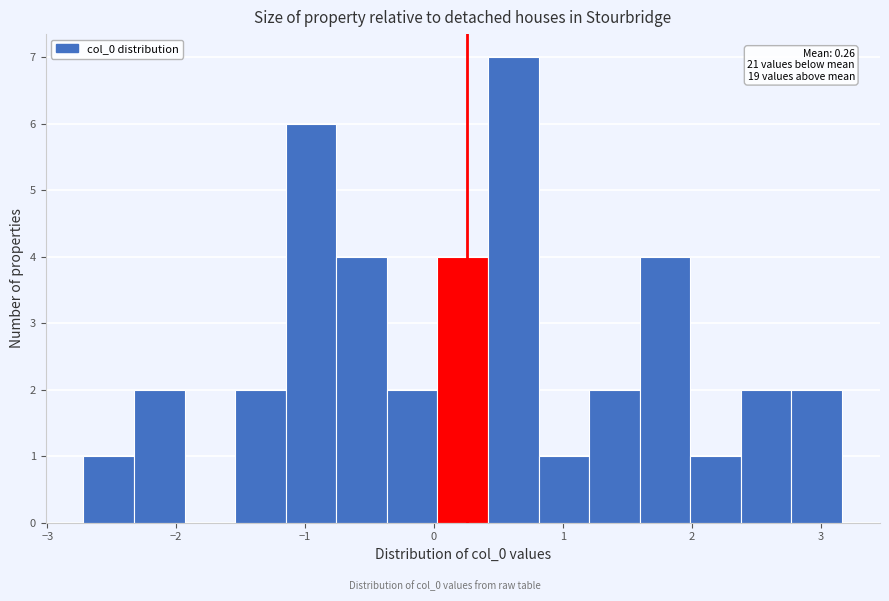

Around what value on the x-axis is the tallest bar? Give the approximate position of its centre, as read against the axis.

0.6